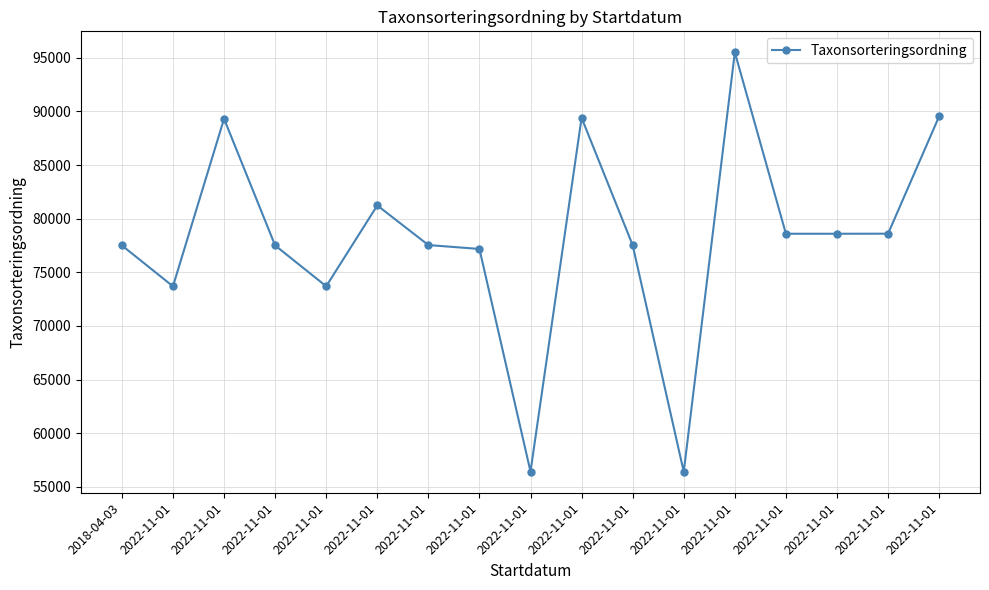

Is it true that the value at 2022-11-01 is 73698?

True